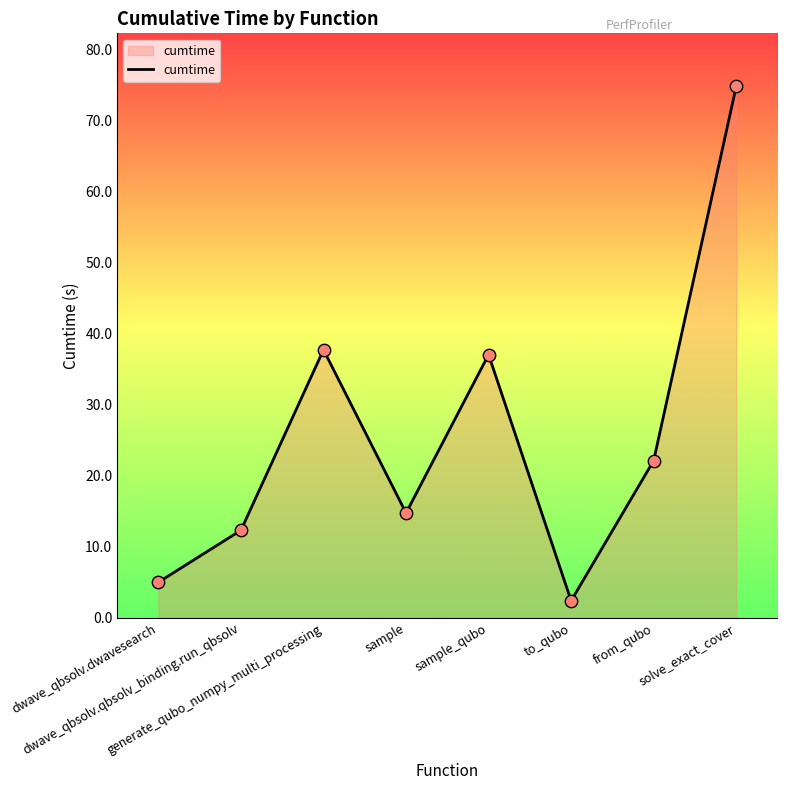

Which has a higher value, solve_exact_cover or to_qubo?

solve_exact_cover